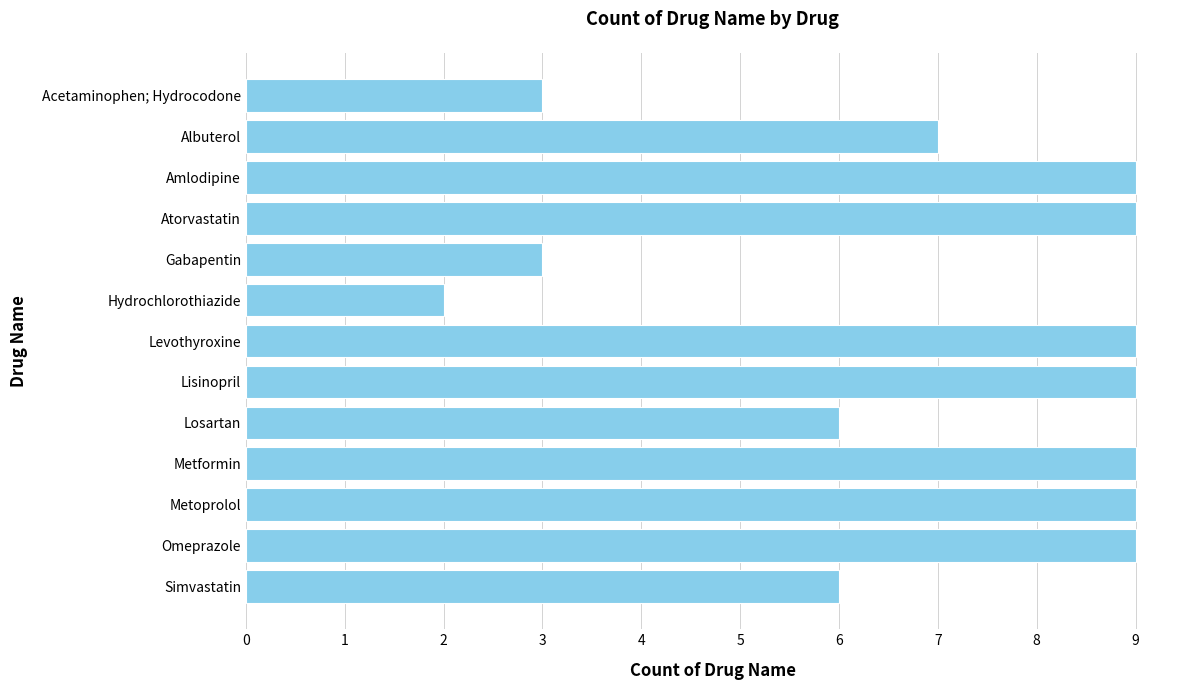

What is the minimum value shown in the chart?

2